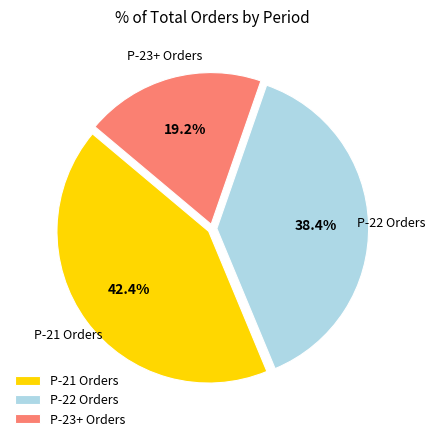

Rank the categories by value from highest to lowest.

P-21 Orders, P-22 Orders, P-23+ Orders